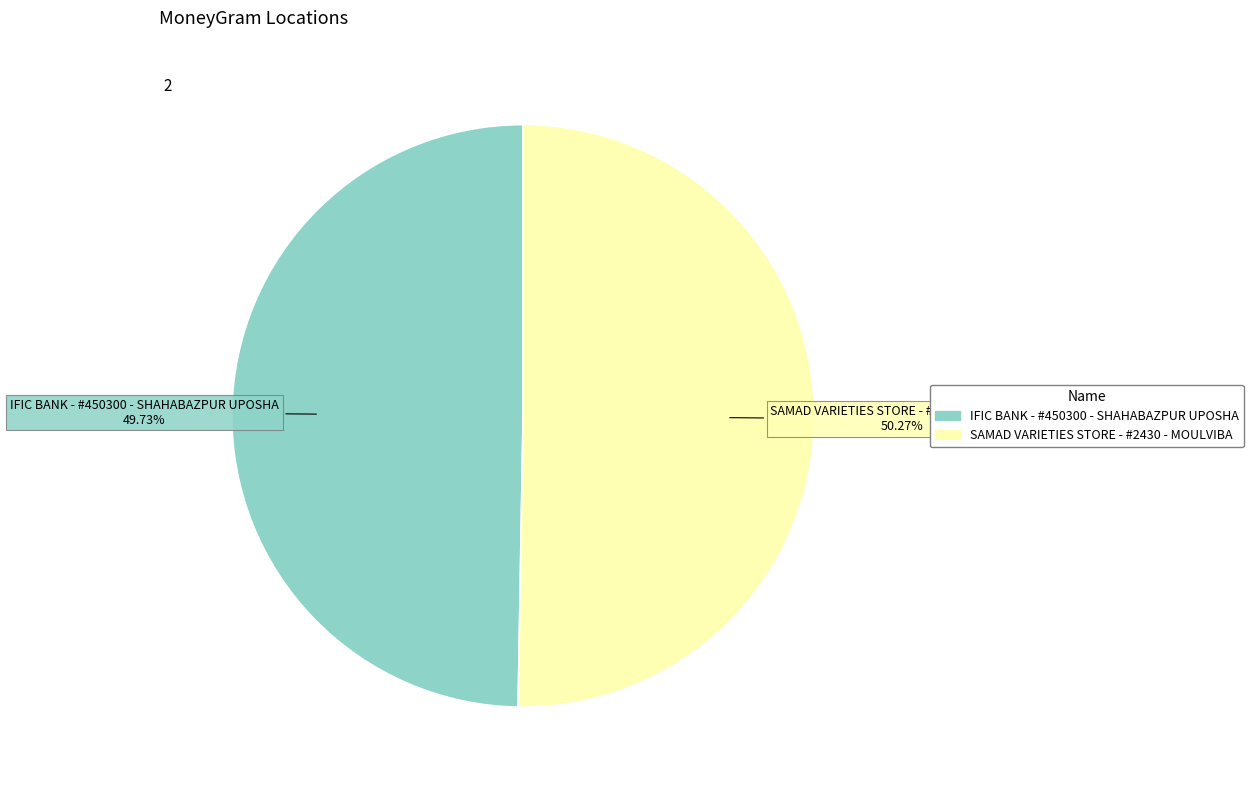

Is there a majority slice in this chart?

Yes